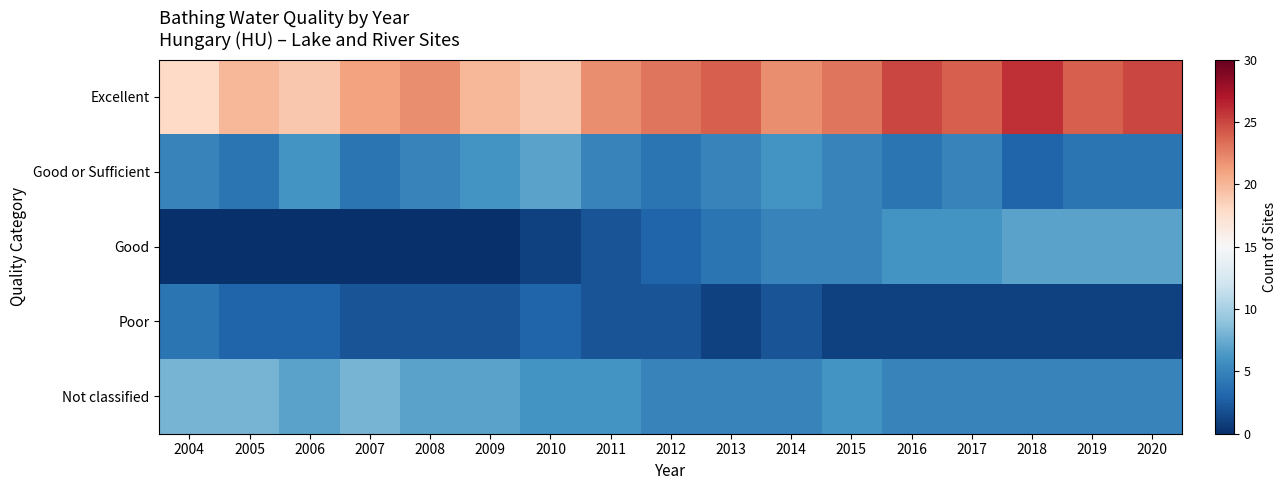

Rank the series by their maximum value, from highest to lowest.

Excellent, Not classified, Good or Sufficient, Good, Poor